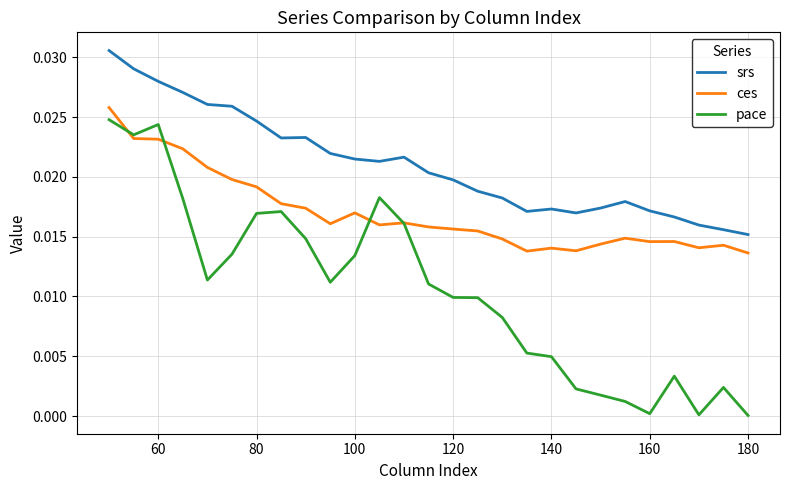

Rank the series by their average value, from highest to lowest.

srs, ces, pace